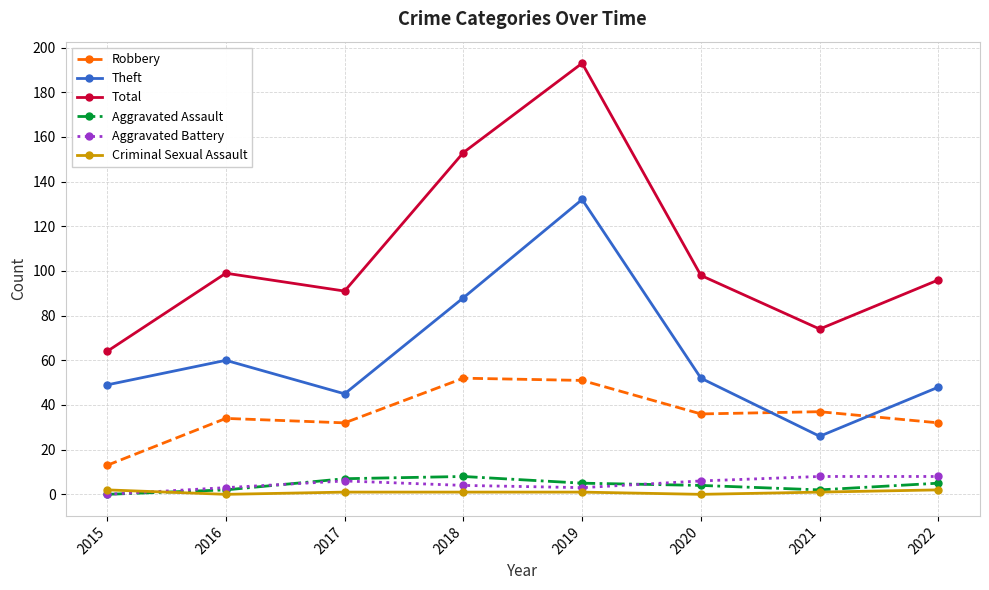

True or false: Total and Robbery intersect in this chart.

False